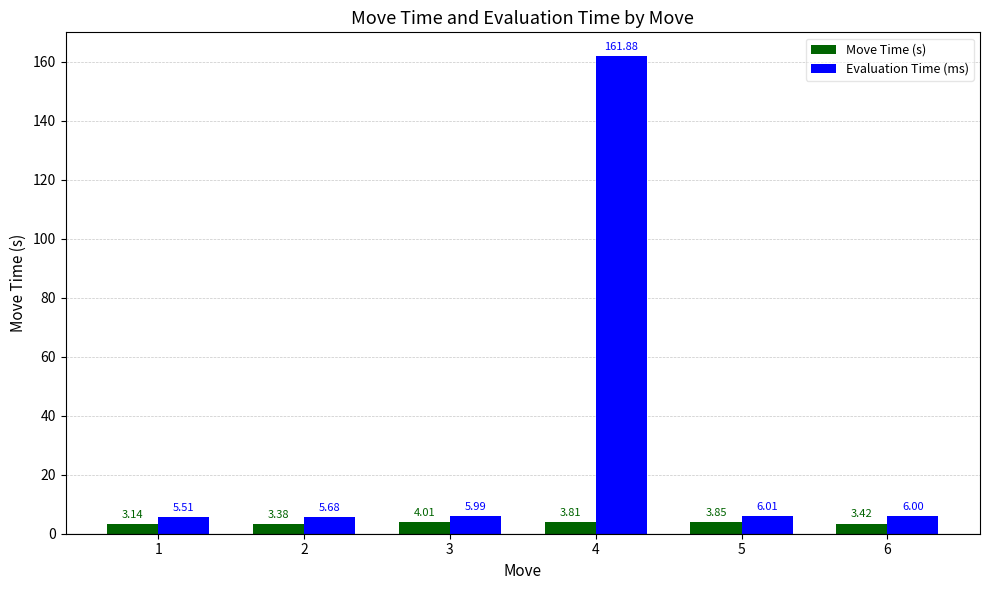

How many groups of bars are there?

6